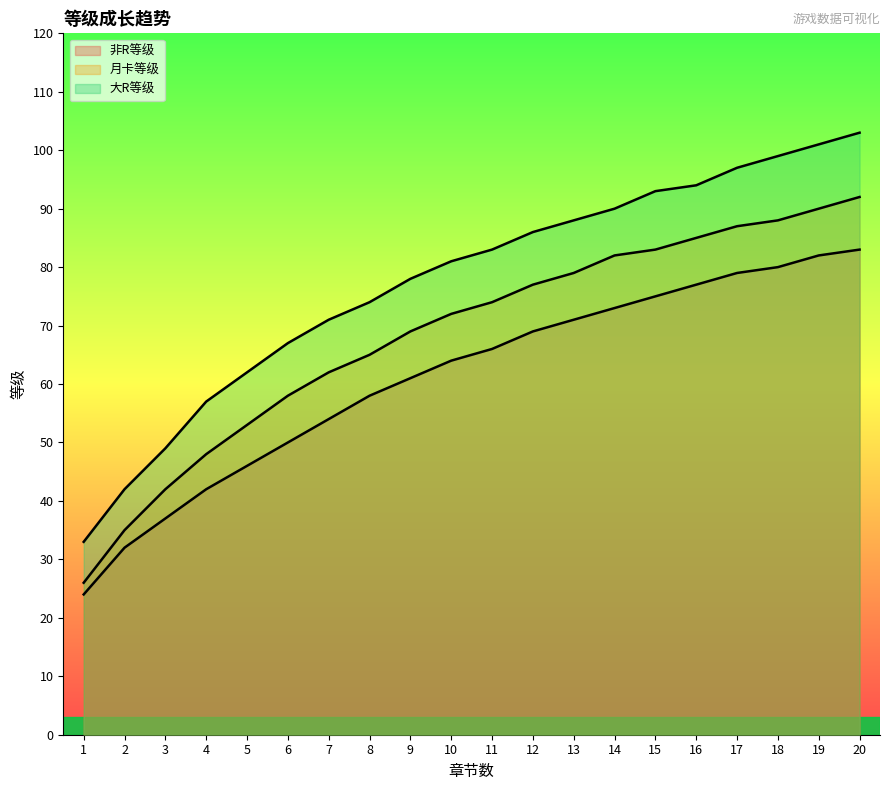

Read the 大R等级 value at 4.

57